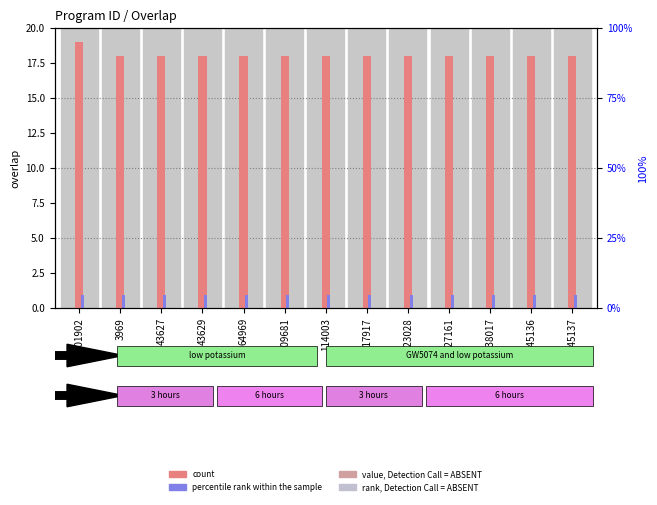

At how many categories does at least one series exceed 1?

13